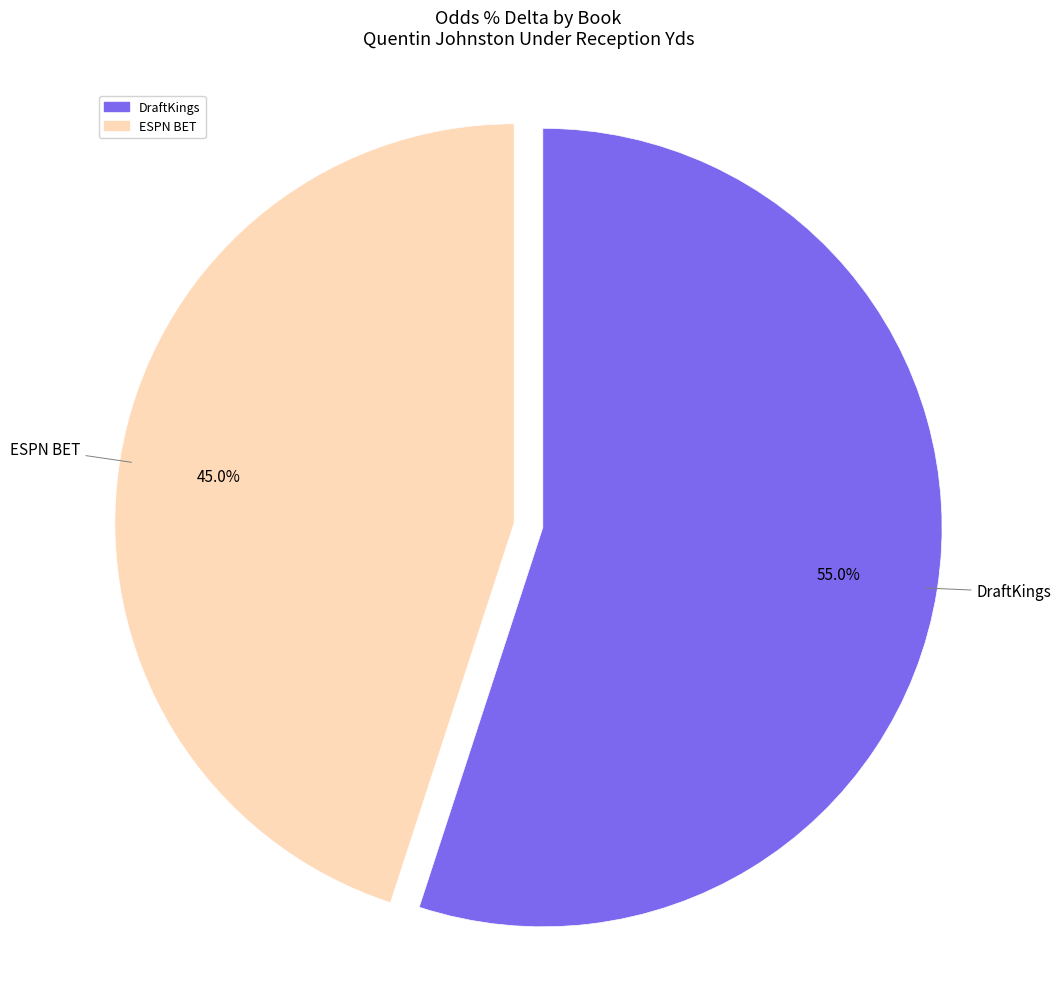

What is the majority slice?

DraftKings